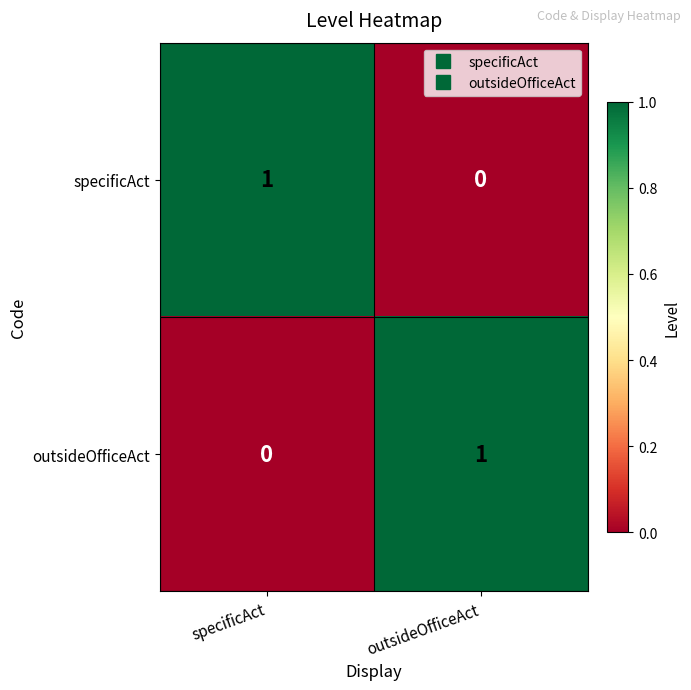

True or false: outsideOfficeAct has a value of 0 at specificAct.

True